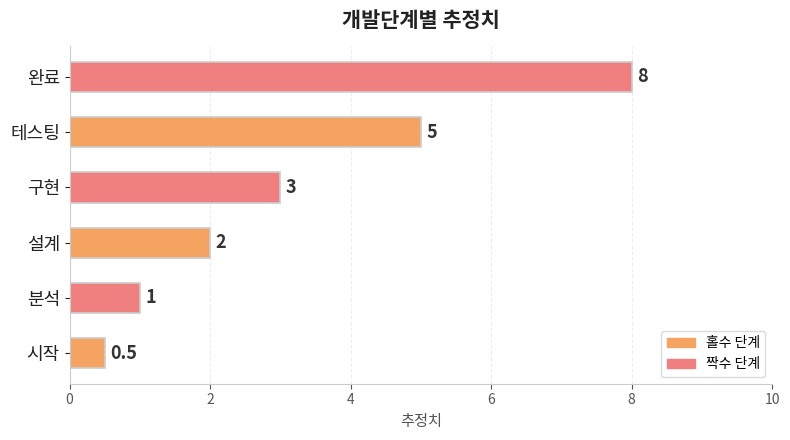

What is the sum of the values at 설계 and 완료?

10.0